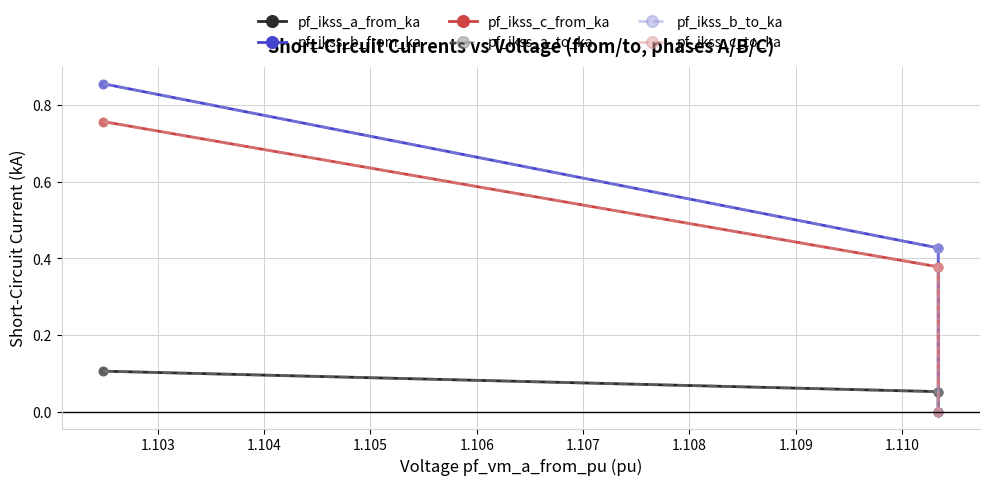

What is the sum of all pf_ikss_a_to_ka values?

0.2